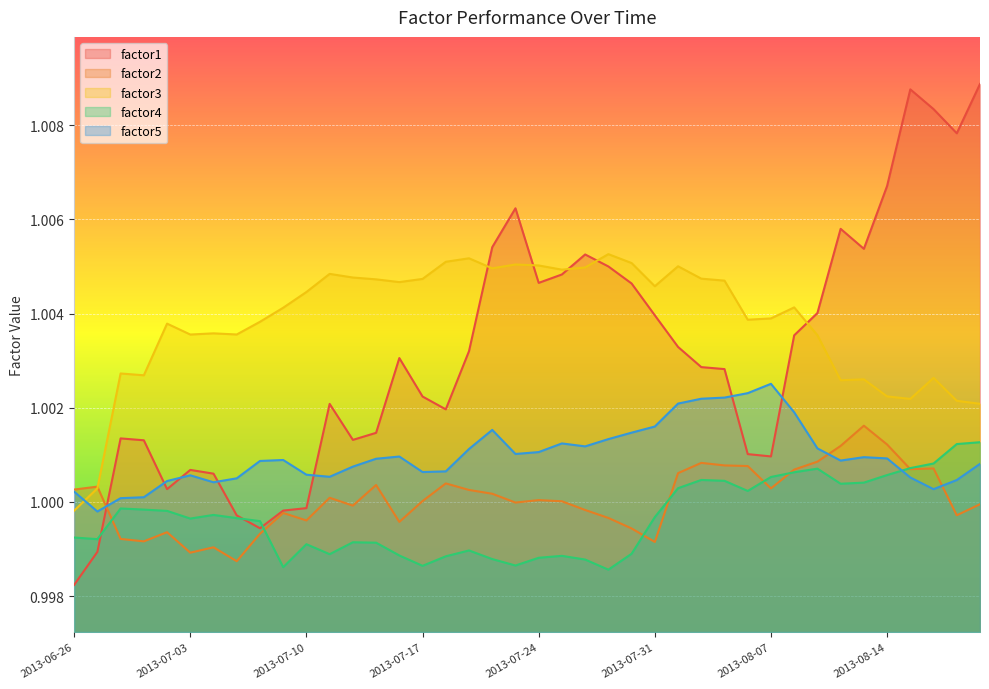

What is the greatest value displayed?

1.0